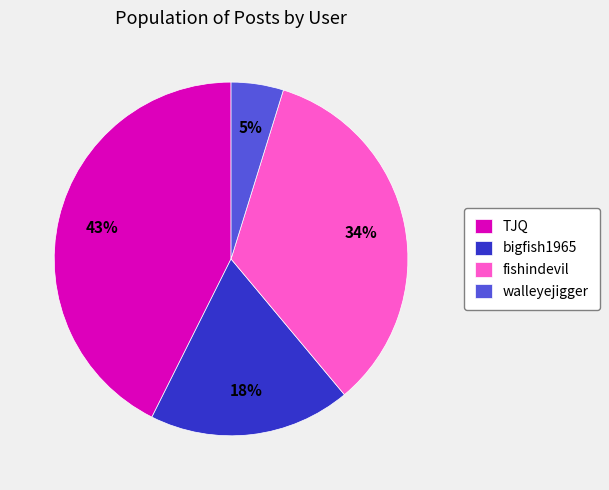

Which has a higher value, TJQ or bigfish1965?

TJQ